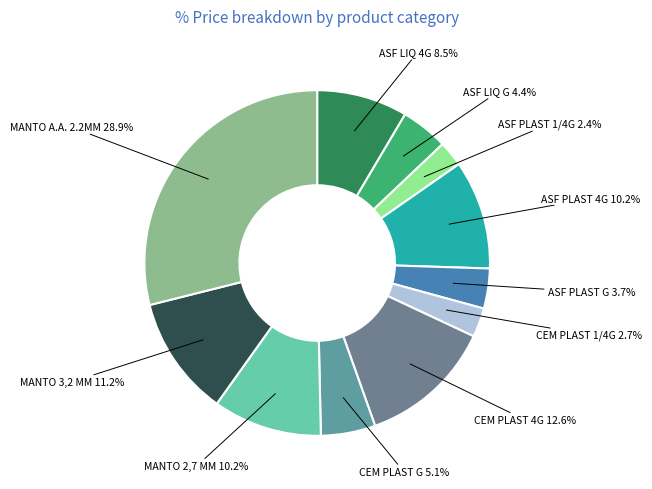

True or false: ASF LIQ G accounts for 4% of the total.

True